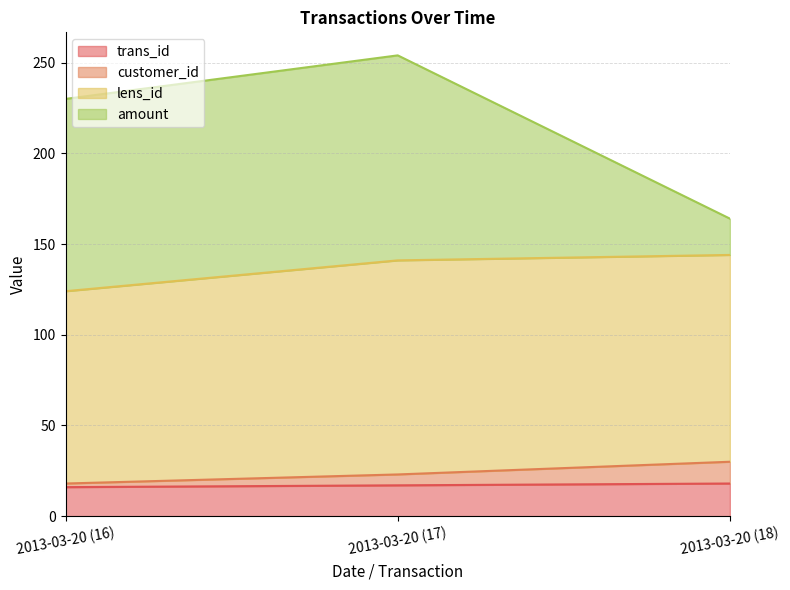

At how many categories does at least one series exceed 159?

3